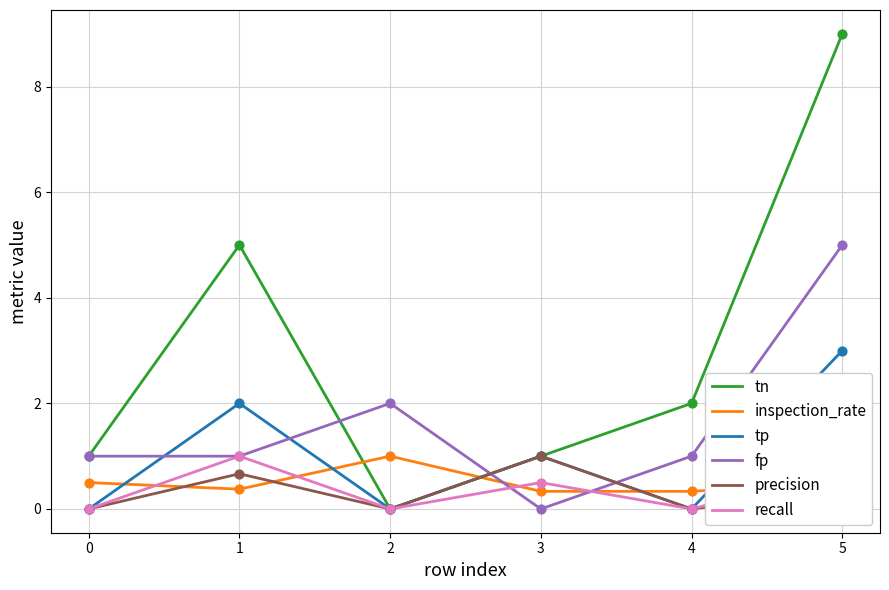

What are all the series names shown in the legend?

tn, inspection_rate, tp, fp, precision, recall